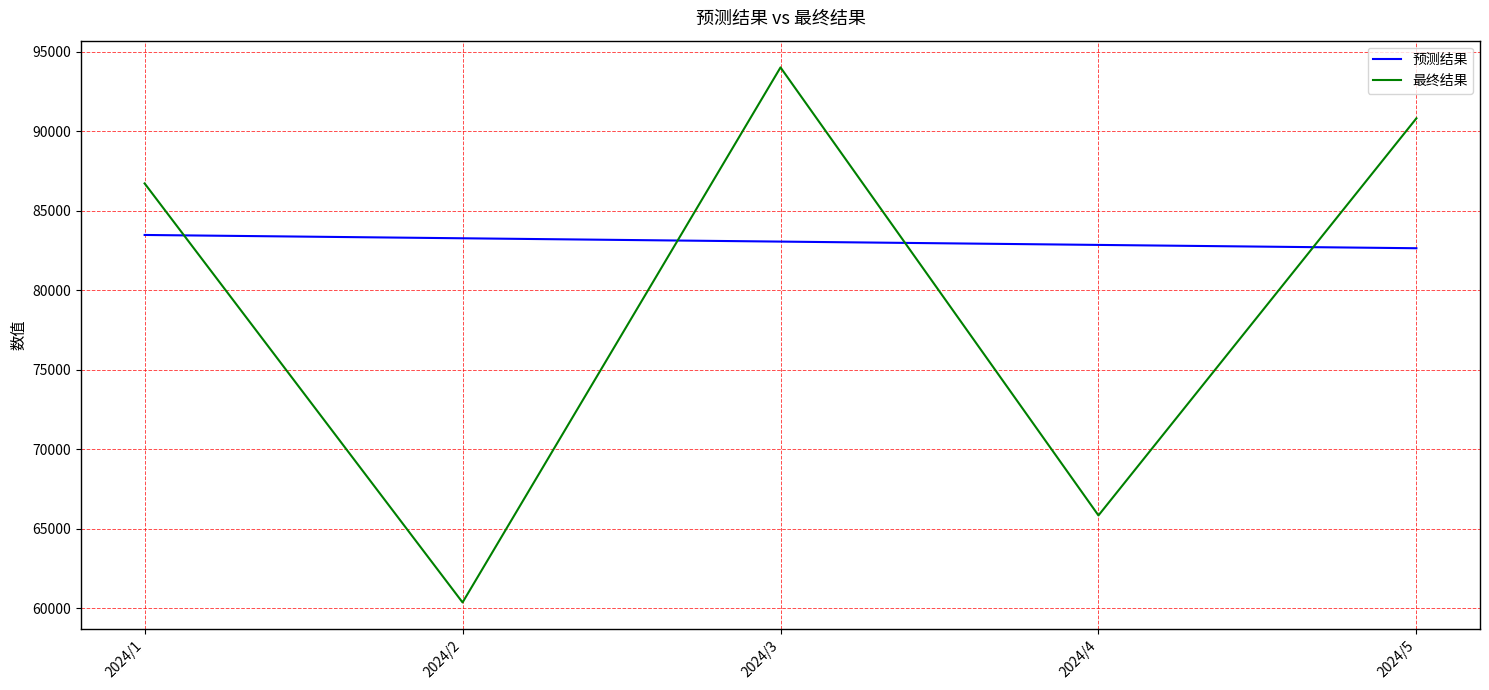

What is the average value of the 最终结果 series?

79550.6